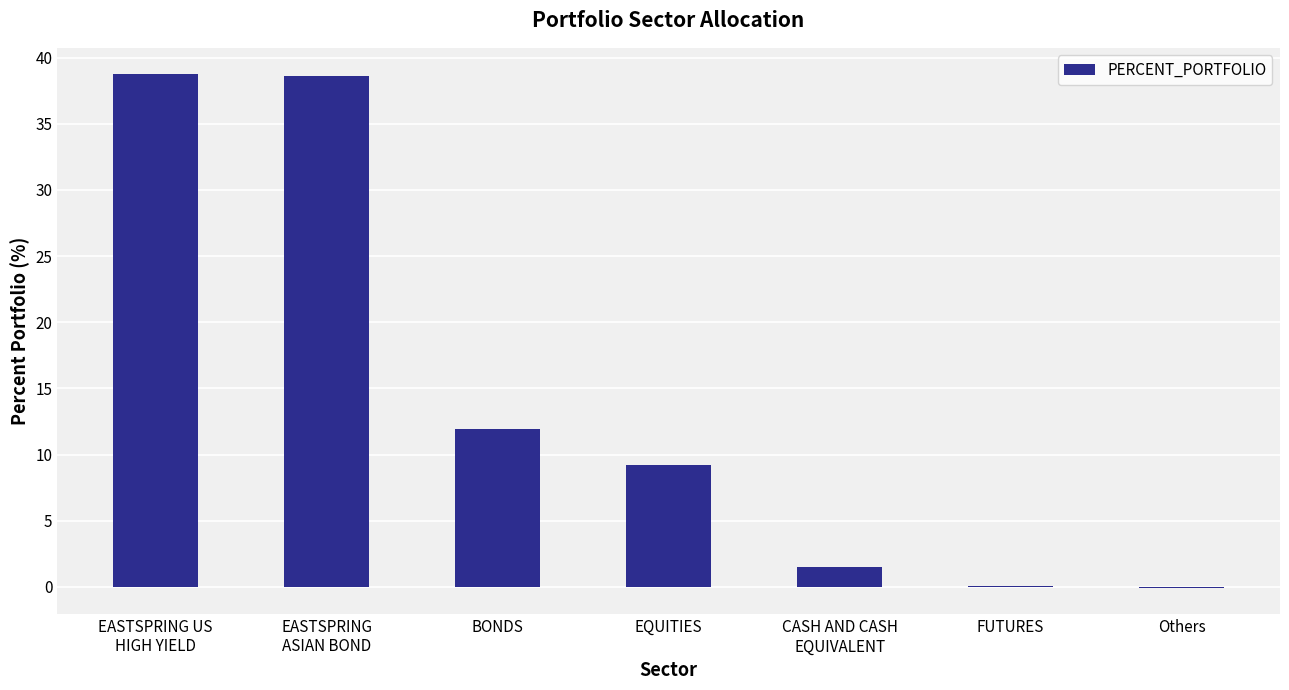

What is the sum of all values?

100.0